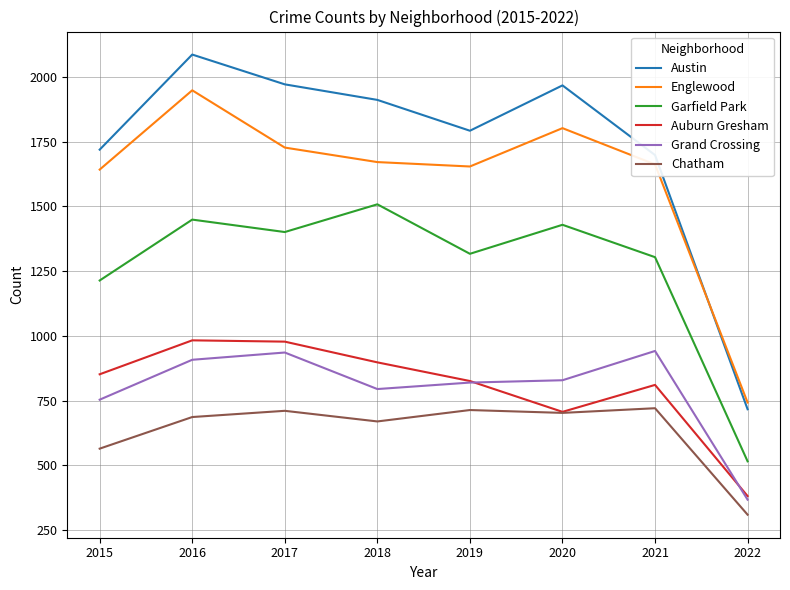

What is the average value of the Chatham series?

635